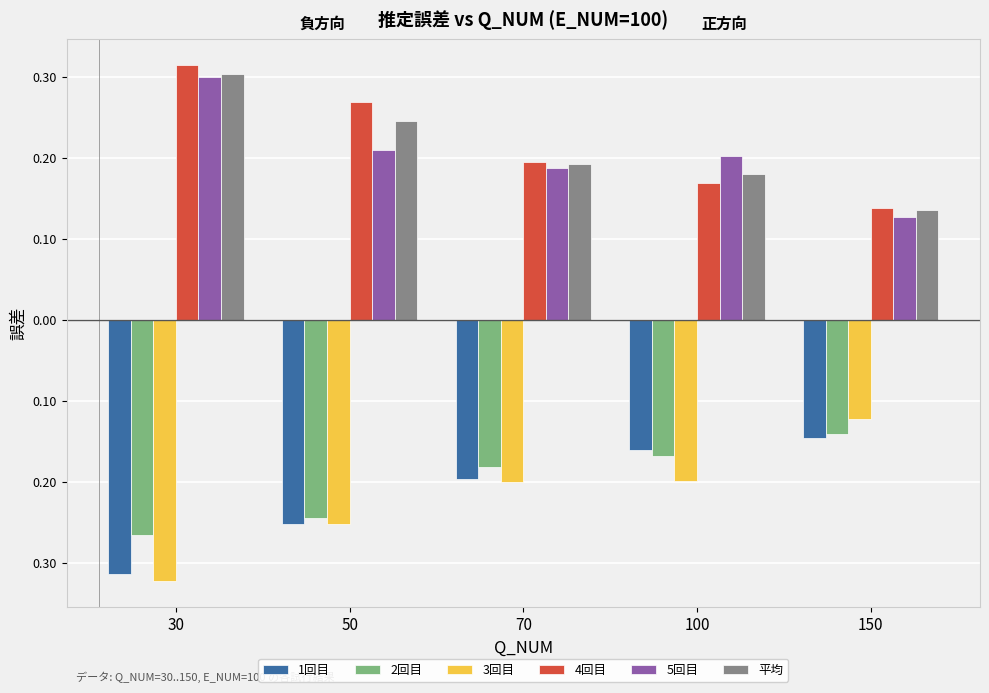

Which label corresponds to the largest value in the chart?

30